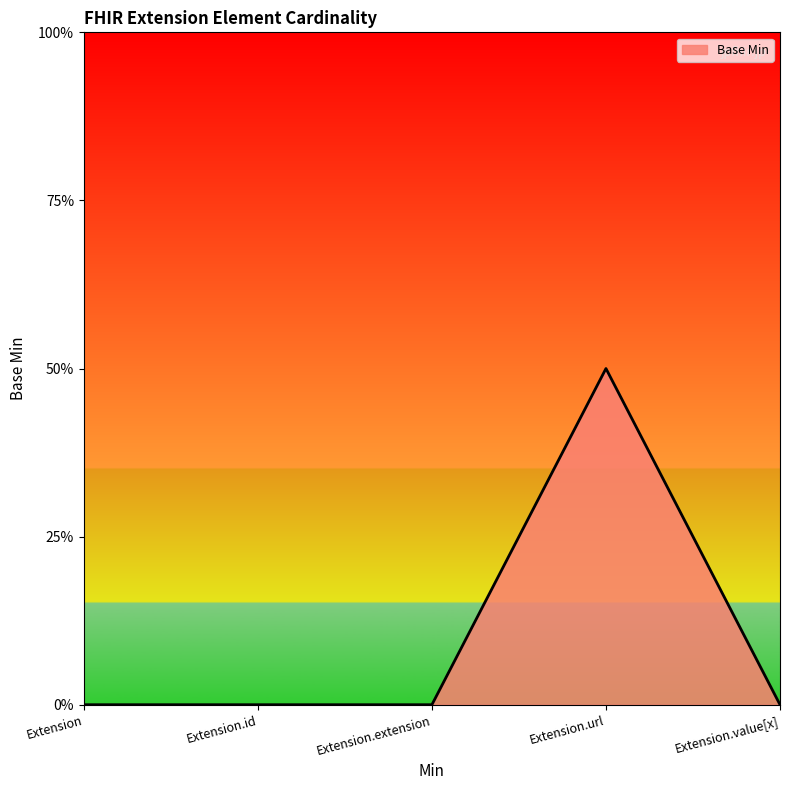

Which category has the highest value across all series?

Extension.url